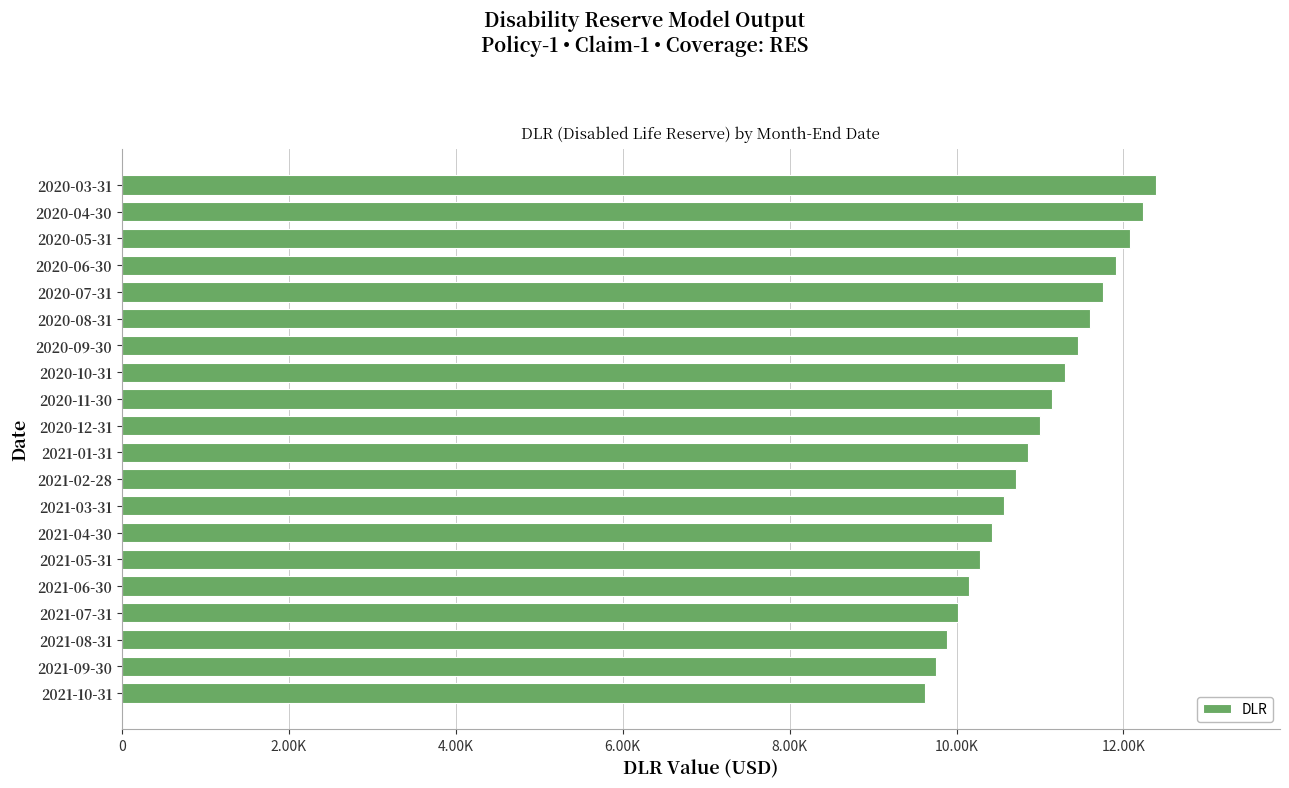

Does the chart contain any negative values?

No